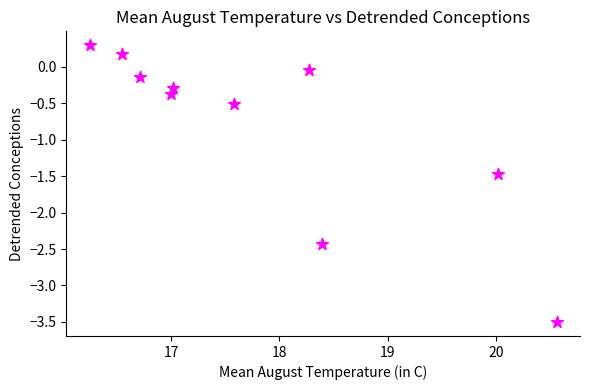

What is the range of X values (max minus min)?

4.3